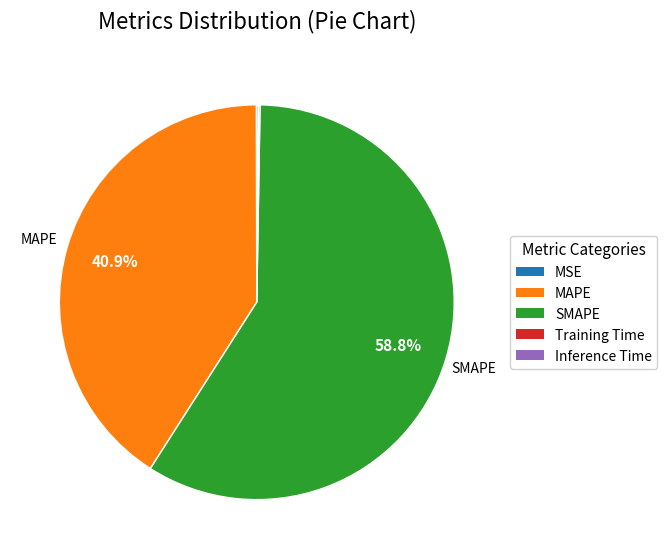

Does any single category account for the majority?

Yes